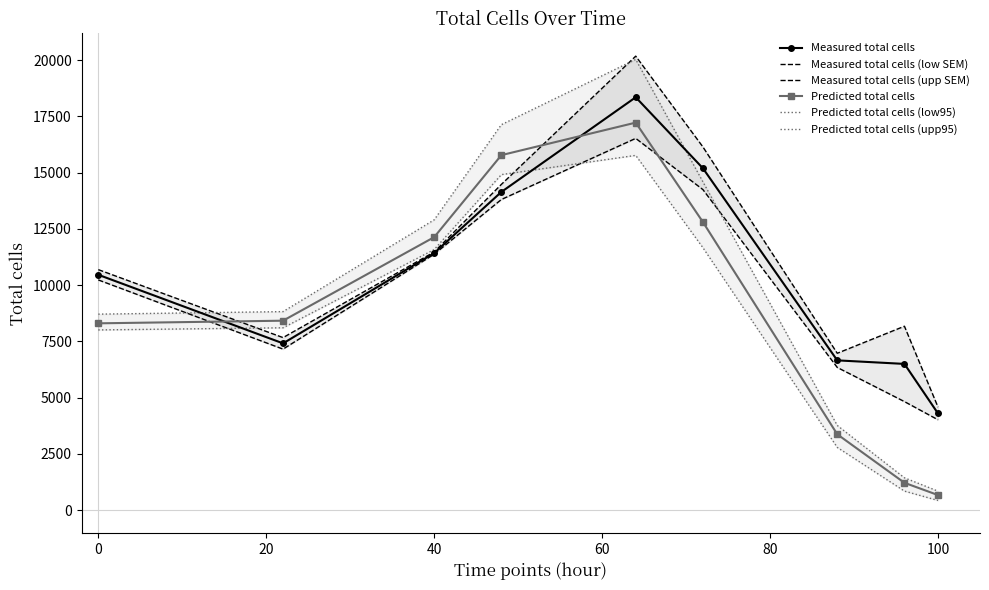

What value does the Measured total cells series have at 0?

10459.3